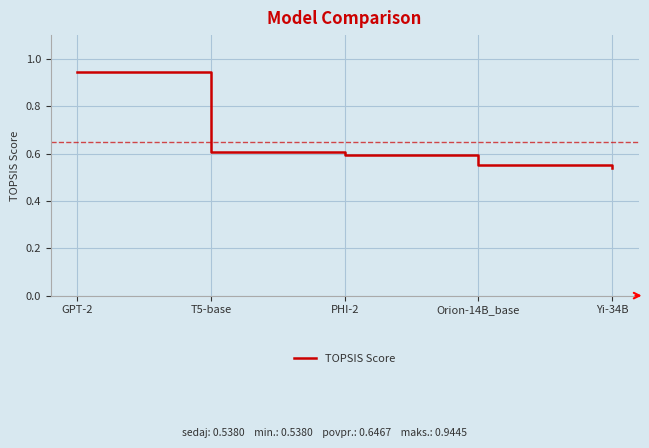

What is the difference between the maximum and second lowest values?

0.4